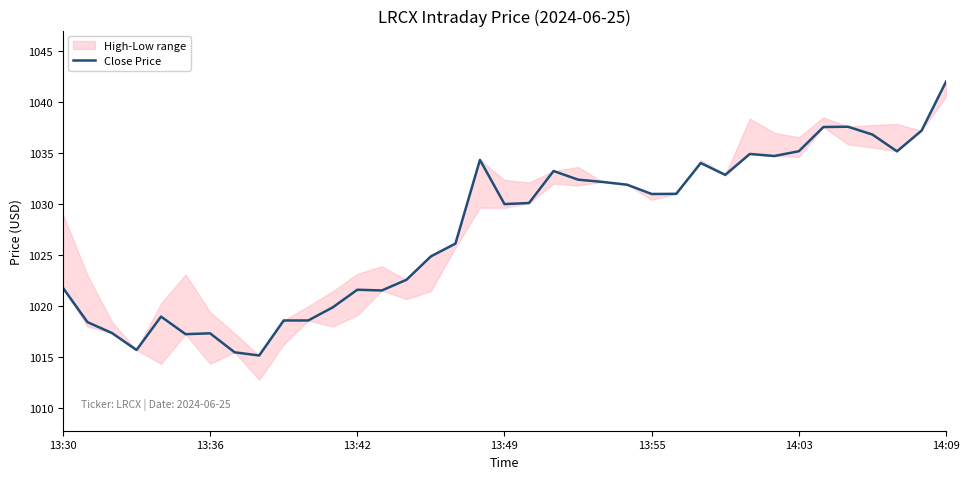

What is the highest value of the Close Price series?

1042.0